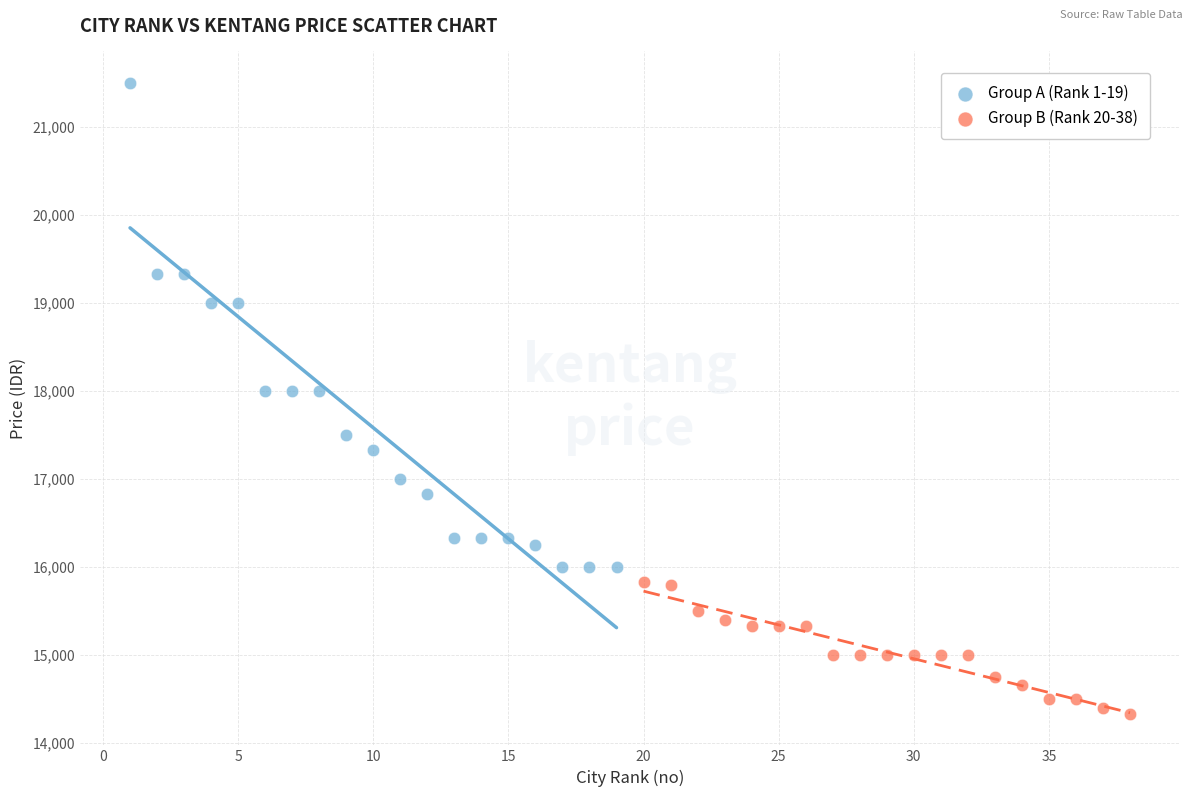

Which series reaches the minimum Y coordinate?

Group B (Rank 20-38)